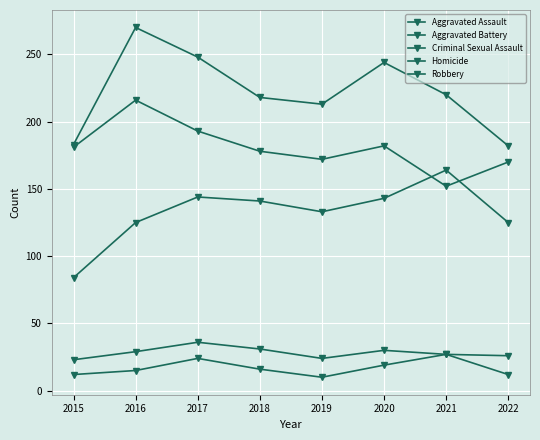

Which label corresponds to the largest value in the chart?

2016